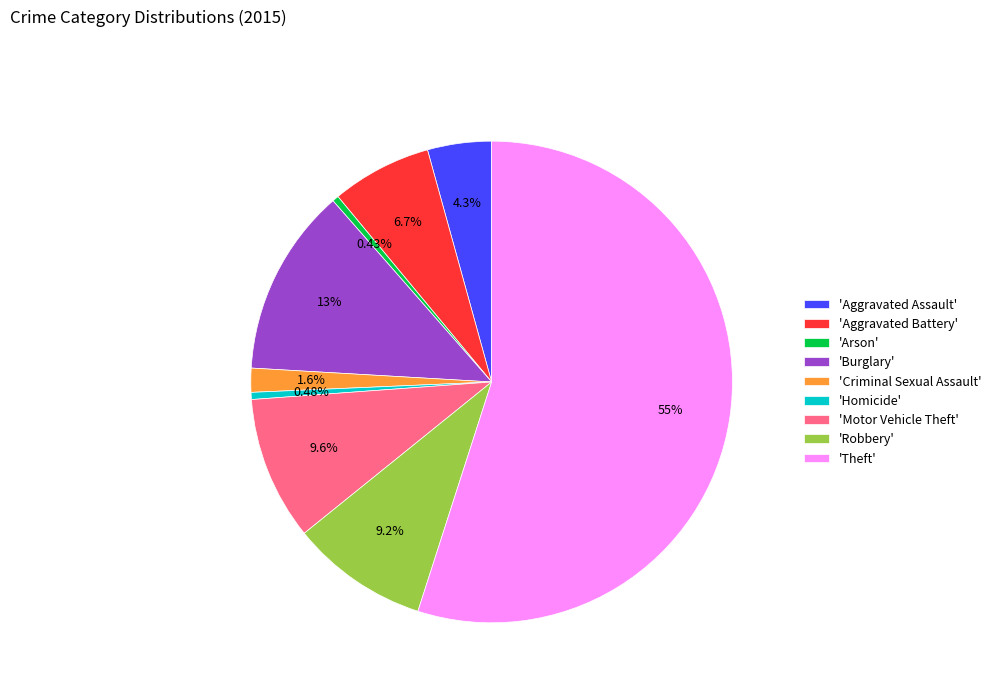

What is the largest slice in the pie chart?

'Theft'